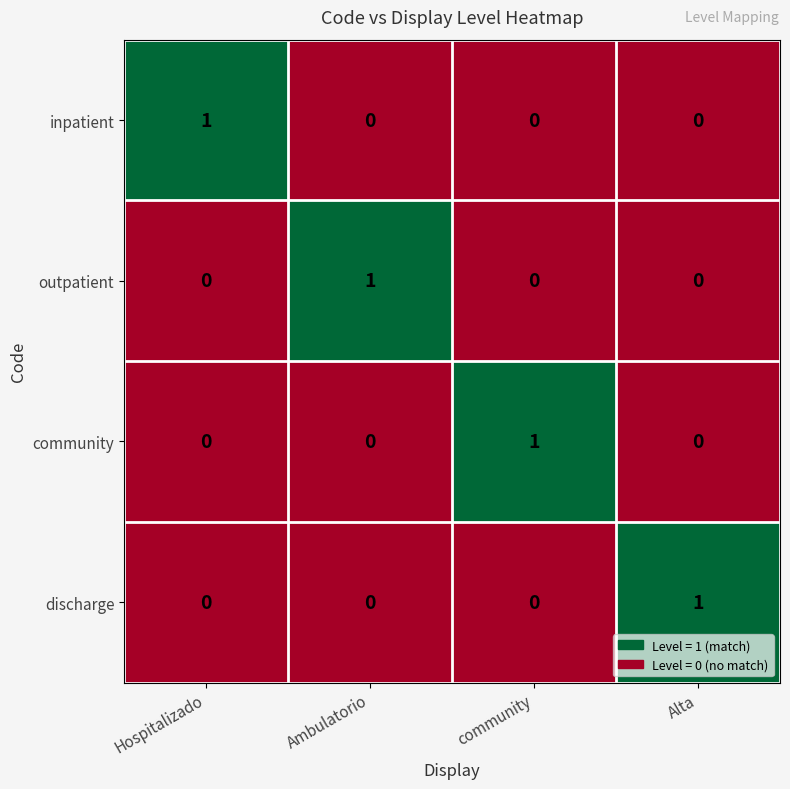

Is the value of community at Hospitalizado greater than the value of outpatient at Ambulatorio?

No